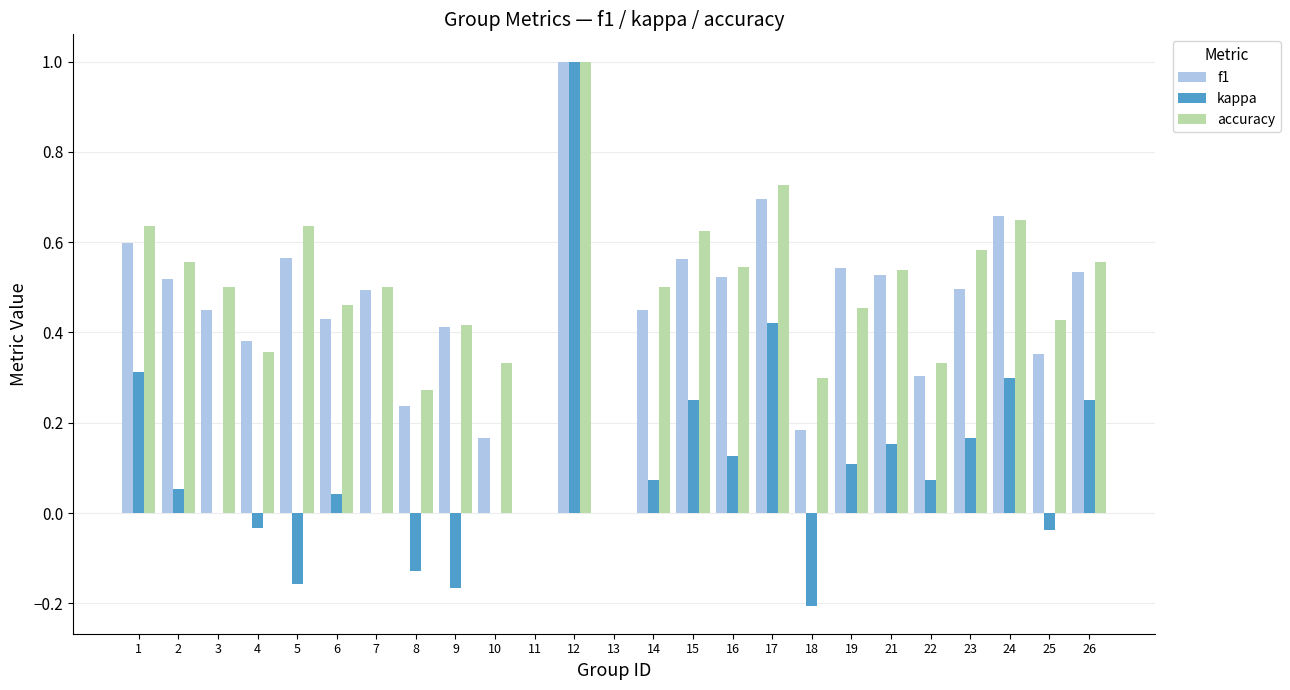

True or false: accuracy has a value of 0.3 at 8.

True